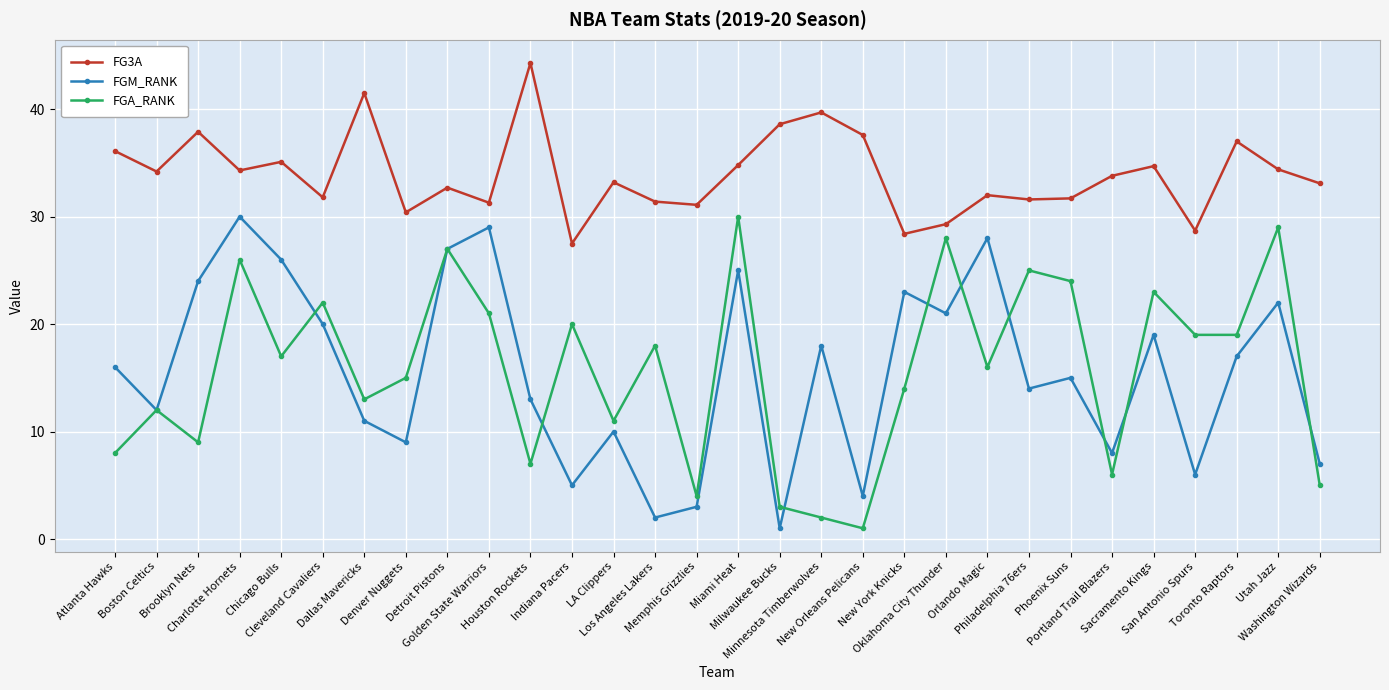

What are all the series names shown in the legend?

FG3A, FGM_RANK, FGA_RANK